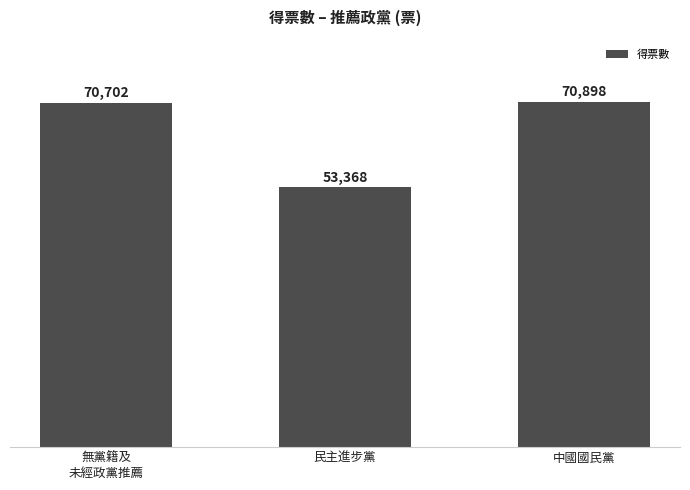

Between 中國國民黨 and 無黨籍及
未經政黨推薦, which is larger?

中國國民黨